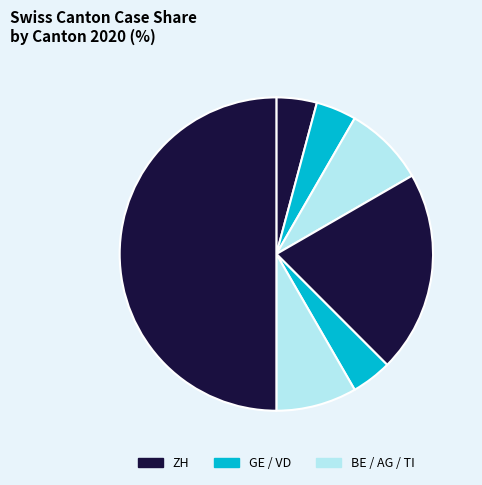

Which category has the biggest portion of the pie?

ZH